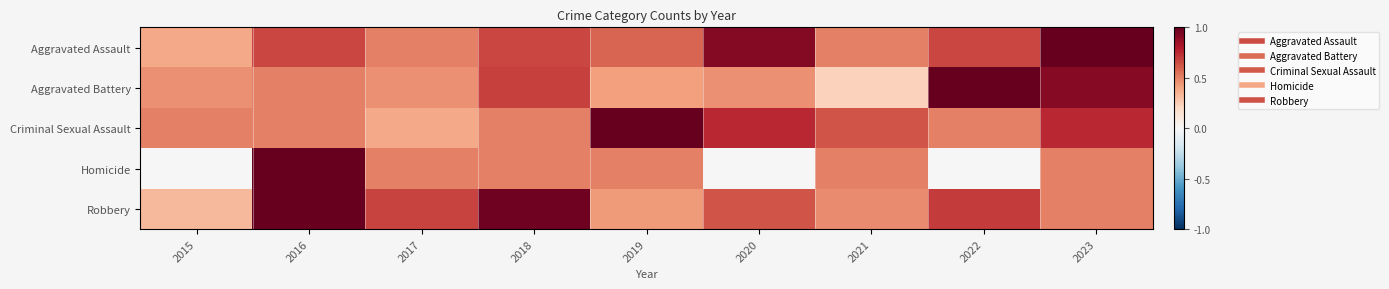

Reading right to left, list all the values displayed in this chart.

Aggravated Assault: 2023=1.0	2022=0.7	2021=0.5	2020=0.9	2019=0.6	2018=0.7	2017=0.5	2016=0.7	2015=0.4
Aggravated Battery: 2023=0.9	2022=1.0	2021=0.2	2020=0.5	2019=0.4	2018=0.7	2017=0.5	2016=0.5	2015=0.5
Criminal Sexual Assault: 2023=0.8	2022=0.5	2021=0.6	2020=0.8	2019=1.0	2018=0.5	2017=0.4	2016=0.5	2015=0.5
Homicide: 2023=0.5	2022=0.0	2021=0.5	2020=0.0	2019=0.5	2018=0.5	2017=0.5	2016=1.0	2015=0.0
Robbery: 2023=0.5	2022=0.7	2021=0.5	2020=0.6	2019=0.4	2018=1.0	2017=0.7	2016=1.0	2015=0.3